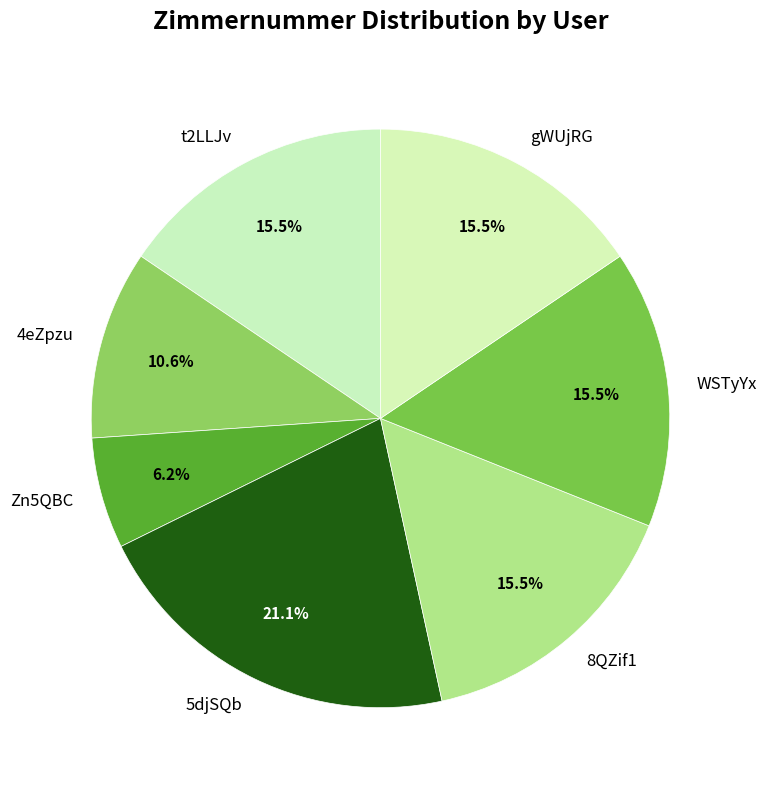

How many segments does this pie chart have?

7